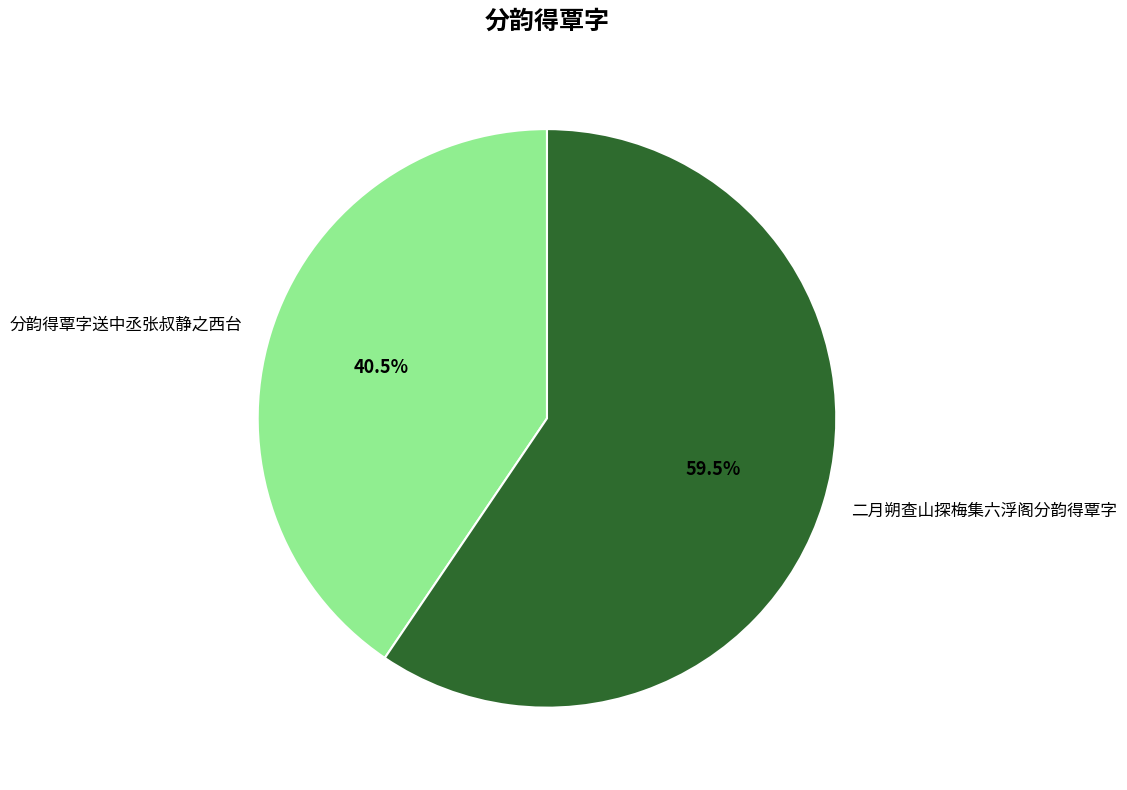

Does 分韵得覃字送中丞张叔静之西台 account for over 50% of the chart?

No